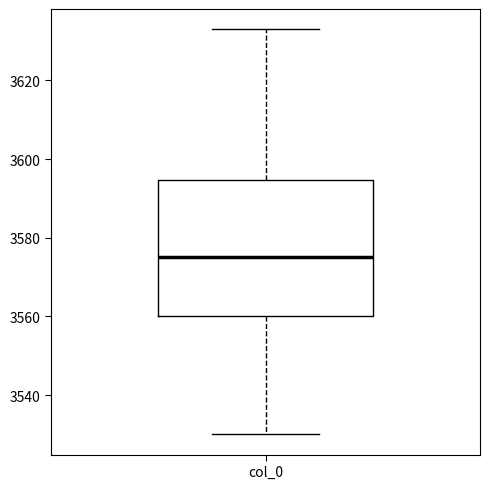

Read this box plot against the y-axis: the position of the median line, the range covered by the box, and the ends of both whiskers. The values are not printed on the chart, so give them approximately, as read against the axis.

median 3576, box 3560 to 3594, whiskers 3530 to 3634